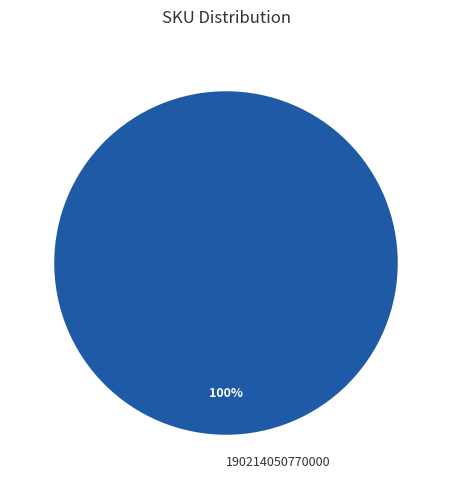

What is the majority slice?

190214050770000